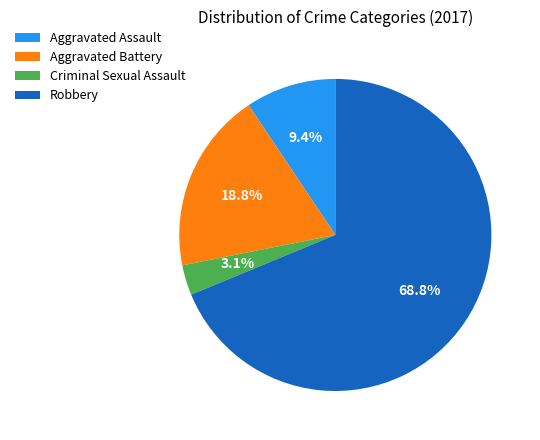

Which category has the biggest portion of the pie?

Robbery